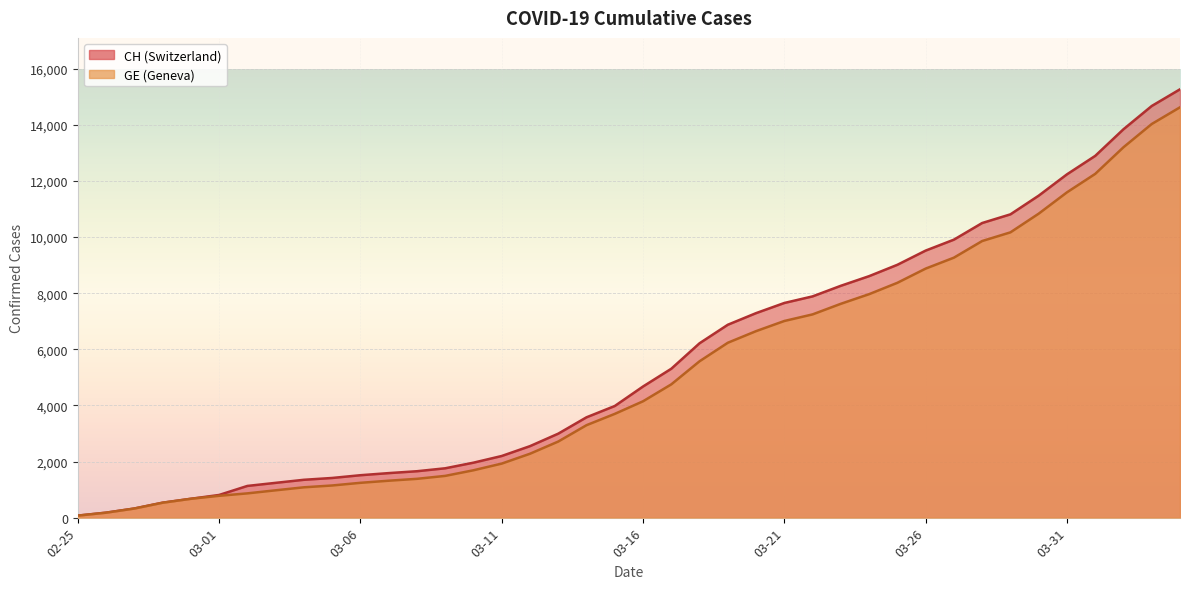

True or false: CH and GE cross at least once.

False